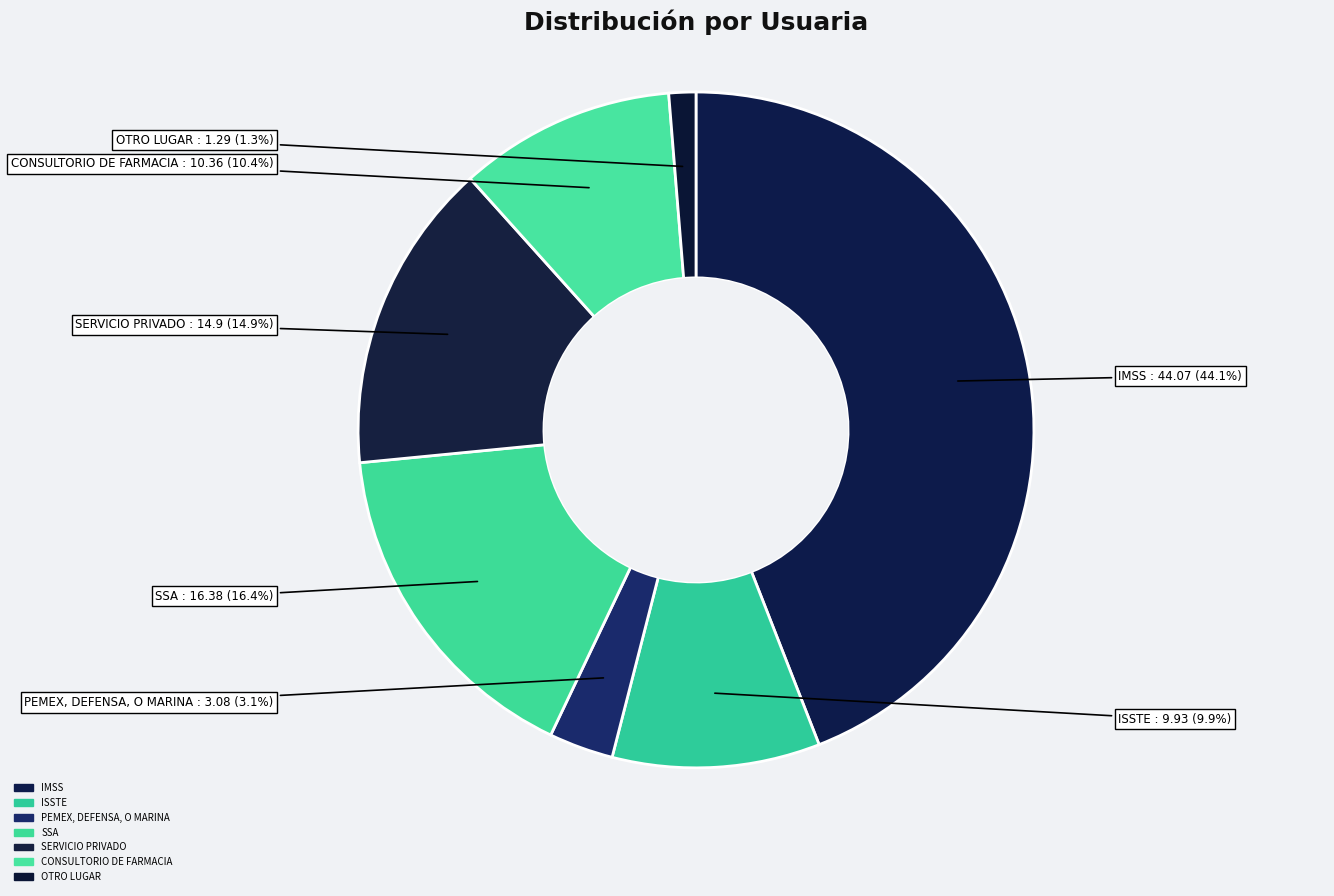

Which has a higher value, SERVICIO PRIVADO or PEMEX, DEFENSA, O MARINA?

SERVICIO PRIVADO